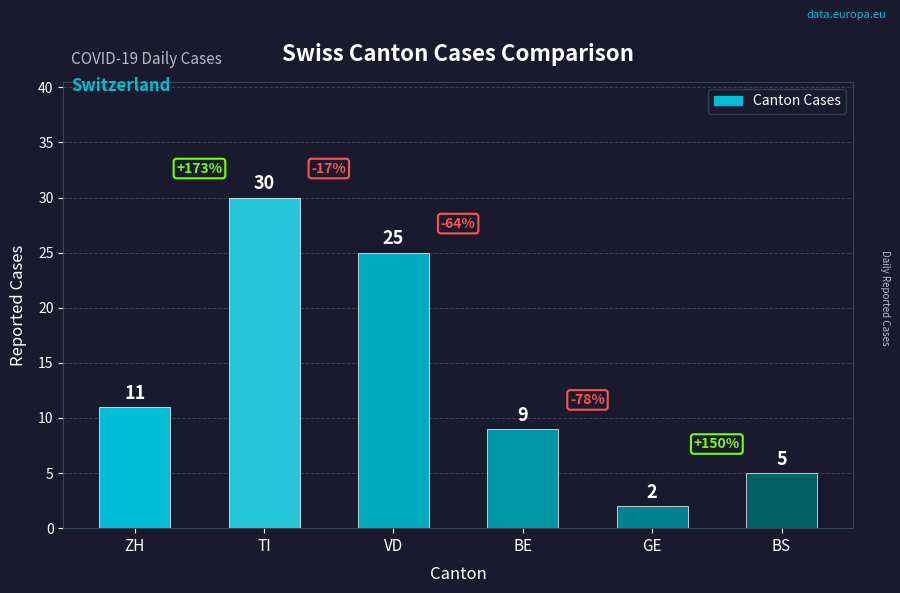

What is the sum of all values?

82